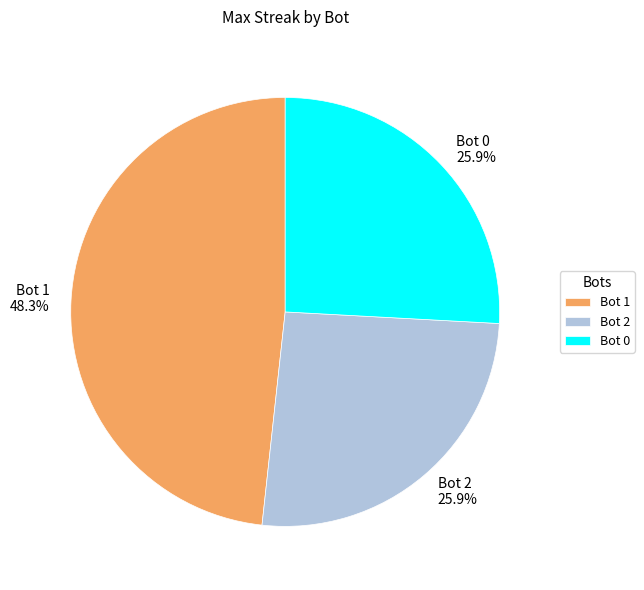

Approximately how many times larger is the value at Bot 0 compared to Bot 2?

1.0